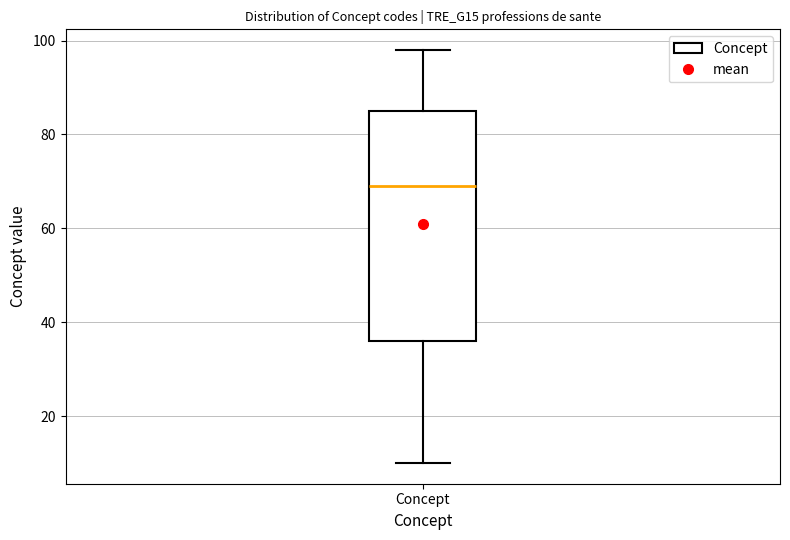

Read this box plot against the y-axis: the position of the median line, the range covered by the box, and the ends of both whiskers. The values are not printed on the chart, so give them approximately, as read against the axis.

median 70, box 36 to 86, whiskers 10 to 98